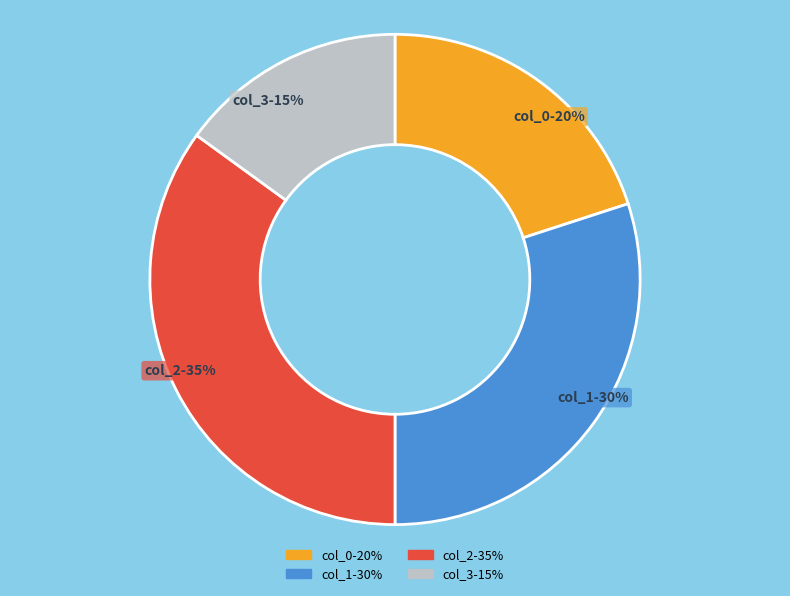

How many segments does this pie chart have?

4